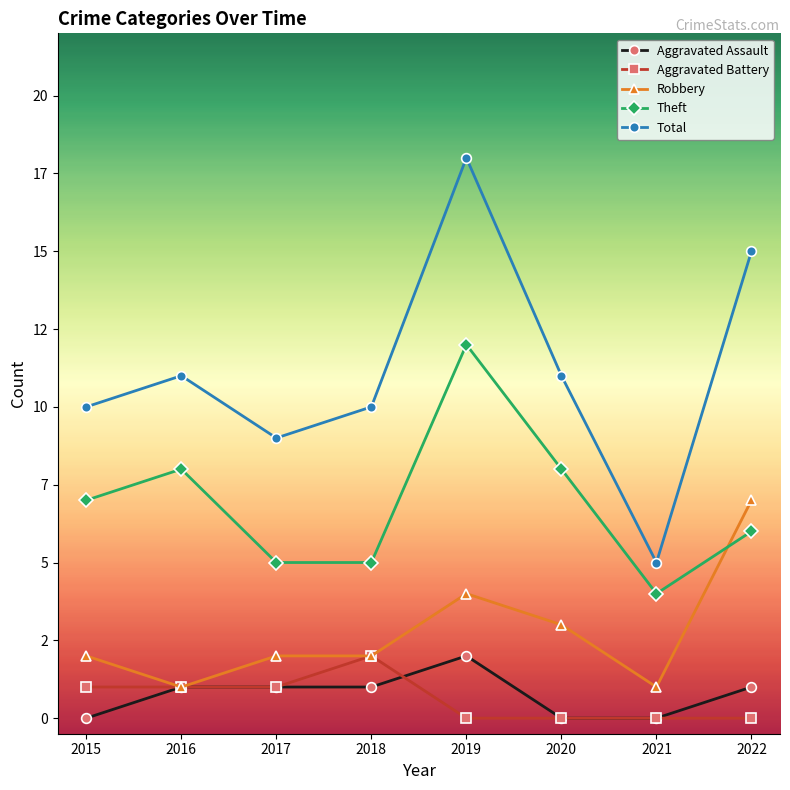

True or false: Aggravated Assault has a value of -1 at 2021.

False